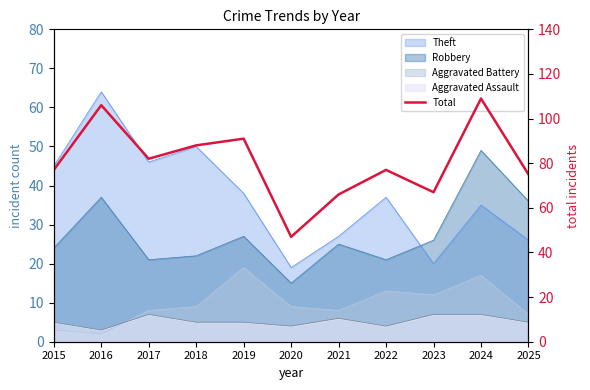

Where is the data nearest to the value 78?

2015